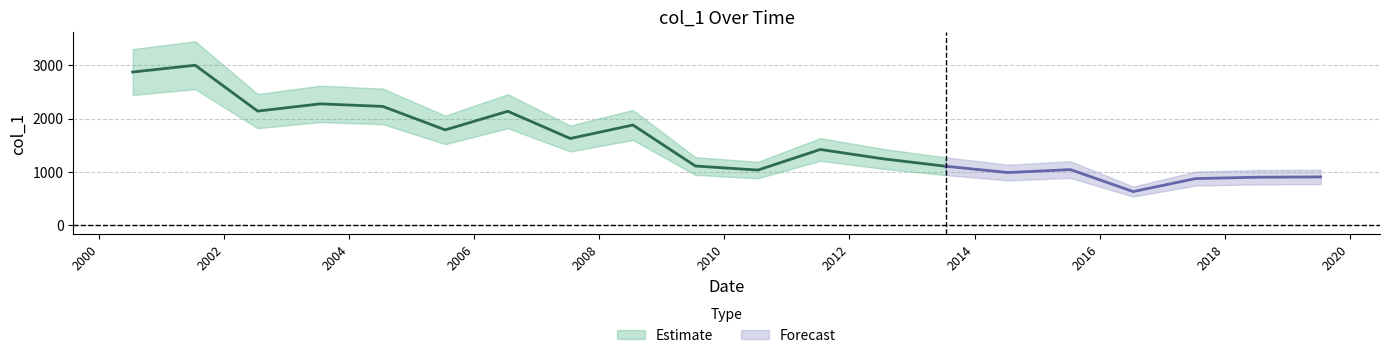

Which category has the lowest value across all series?

2016-07-15